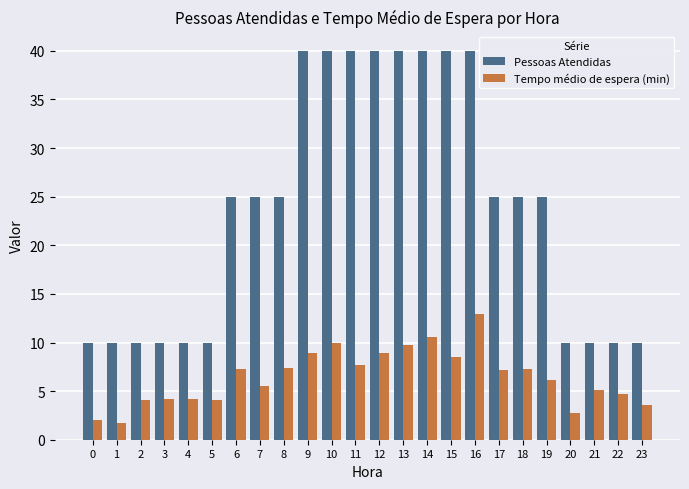

What is the difference between the highest and lowest values at 4?

5.8